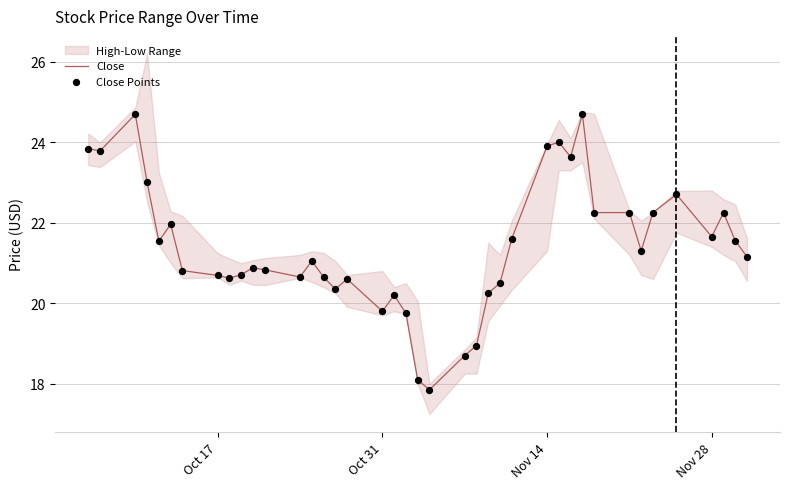

What is the highest value of the Close series?

24.7